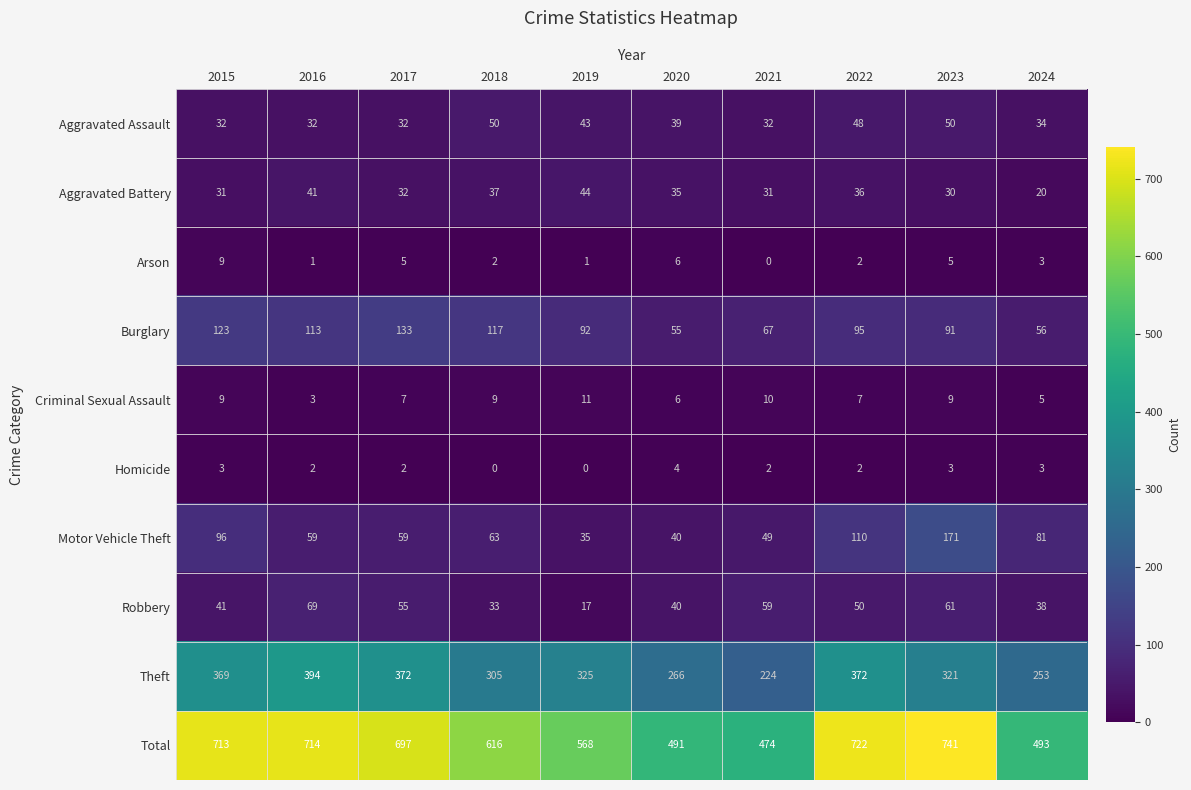

Which series has the largest total across all categories?

Total